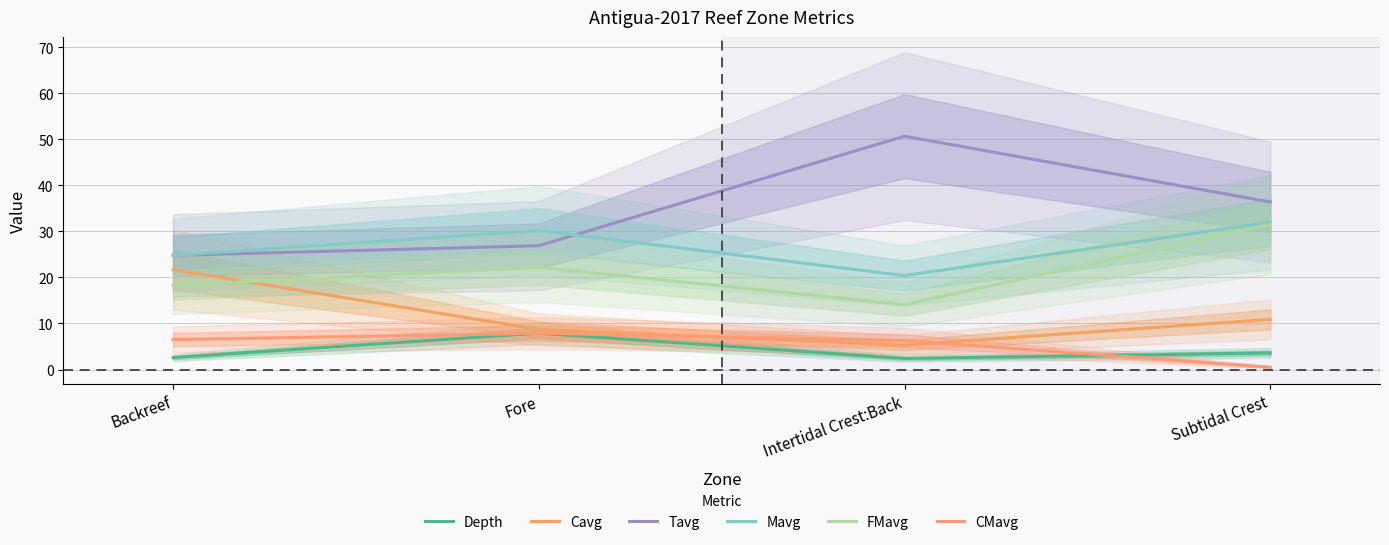

Is it true that Tavg equals 24.8 at Backreef?

True